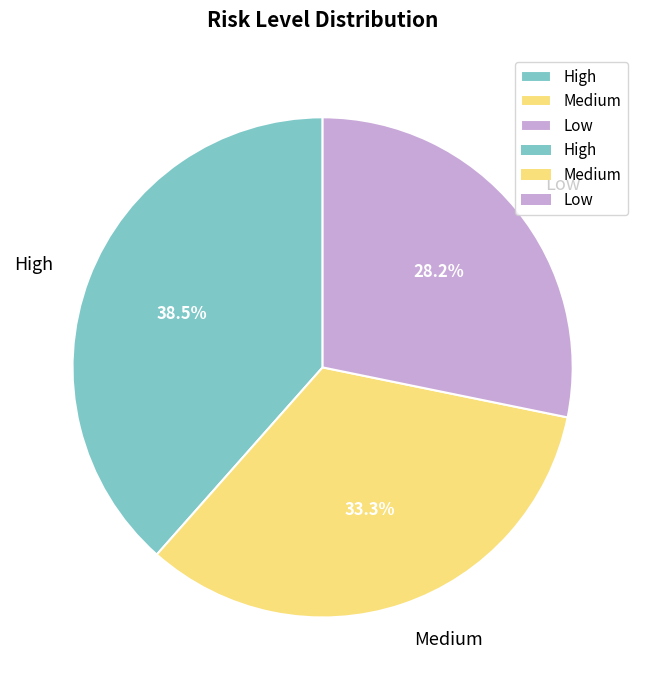

True or false: Medium accounts for 46% of the total.

False